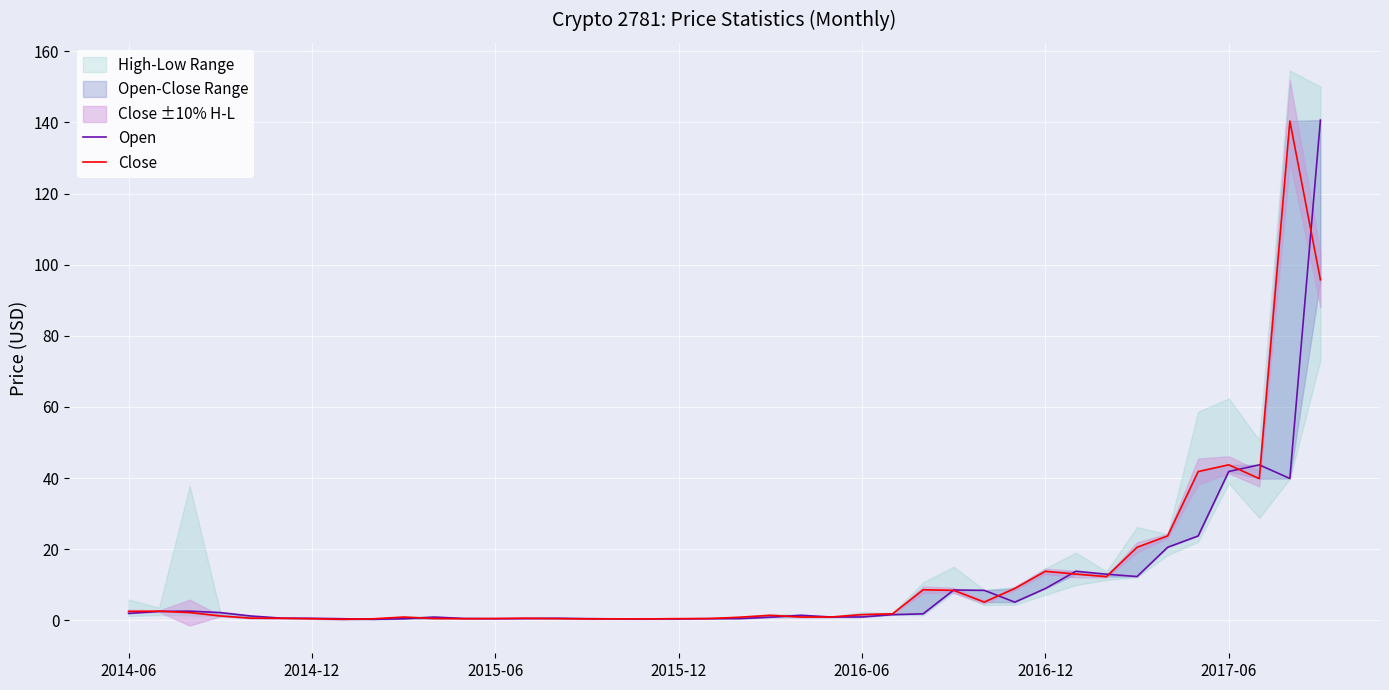

What is the spread (max minus min) of values at 2015-12?

0.1